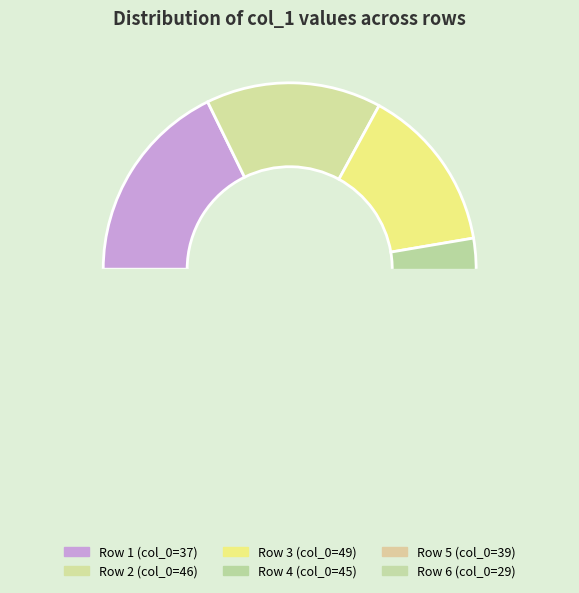

What is the ratio of the value at 37 to the value at 29?

0.9